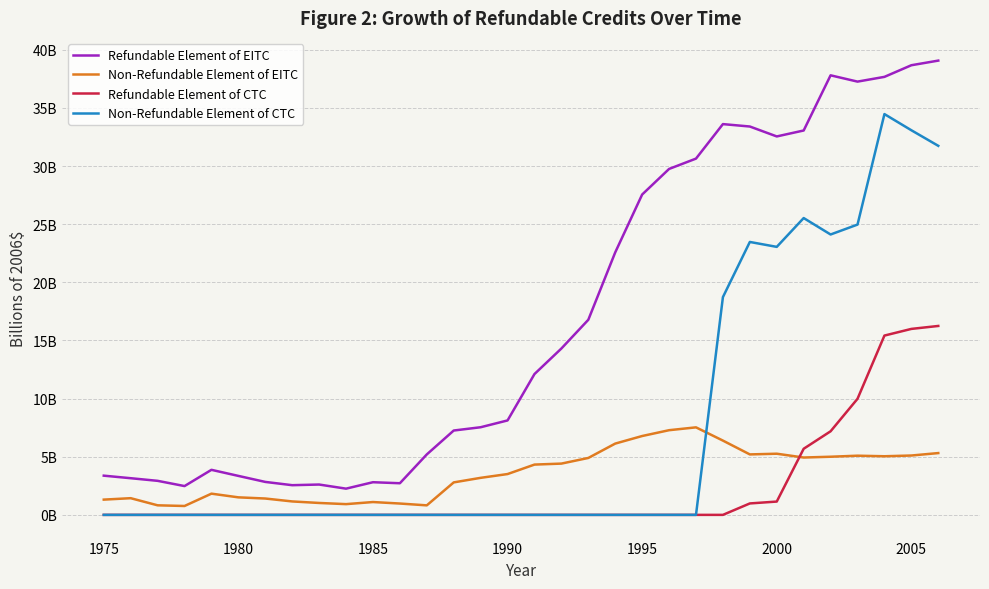

Does the chart have visible grid lines?

Yes